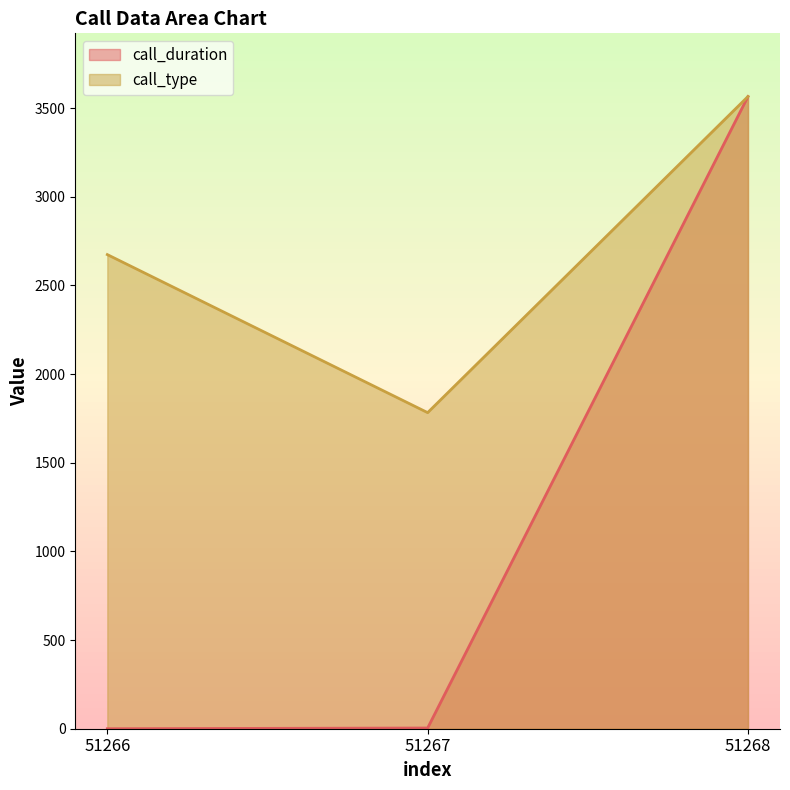

At which category is the sum across all series the highest?

51268